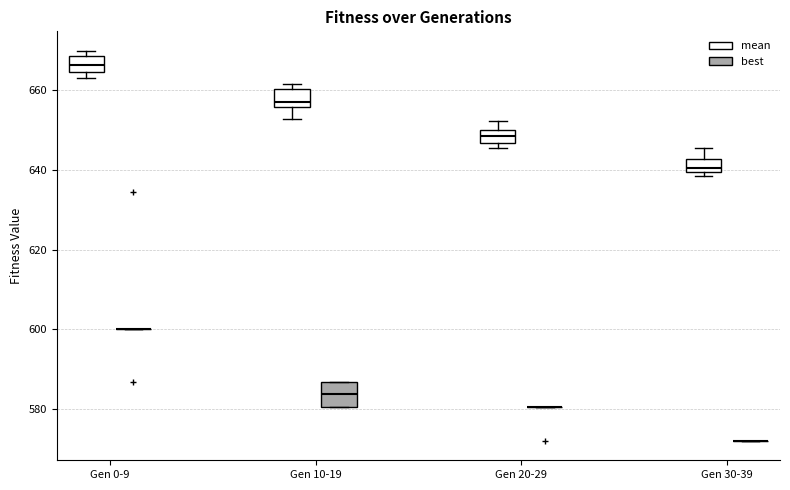

Where is the upper edge of the box for Gen 0-9 (mean) on the y-axis? The values are not printed on the chart, so give them approximately, as read against the axis.

668